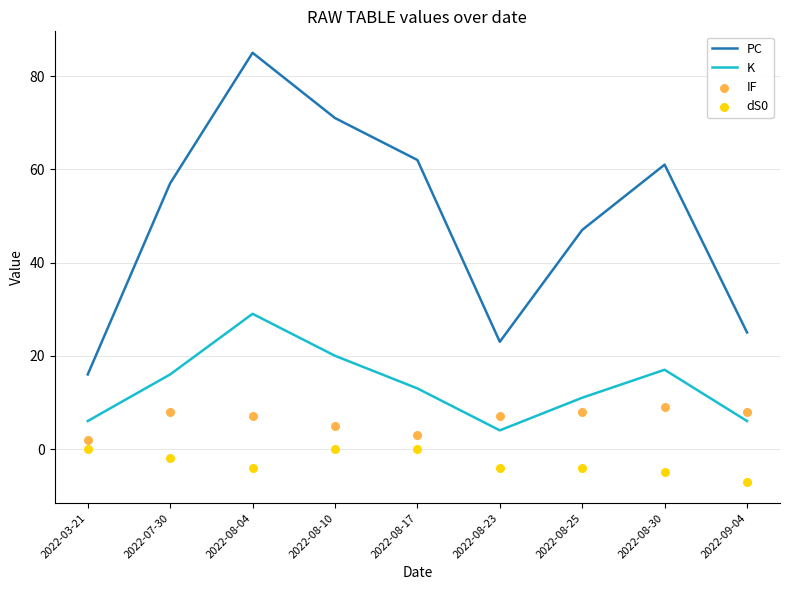

At how many categories does at least one series exceed 10?

9